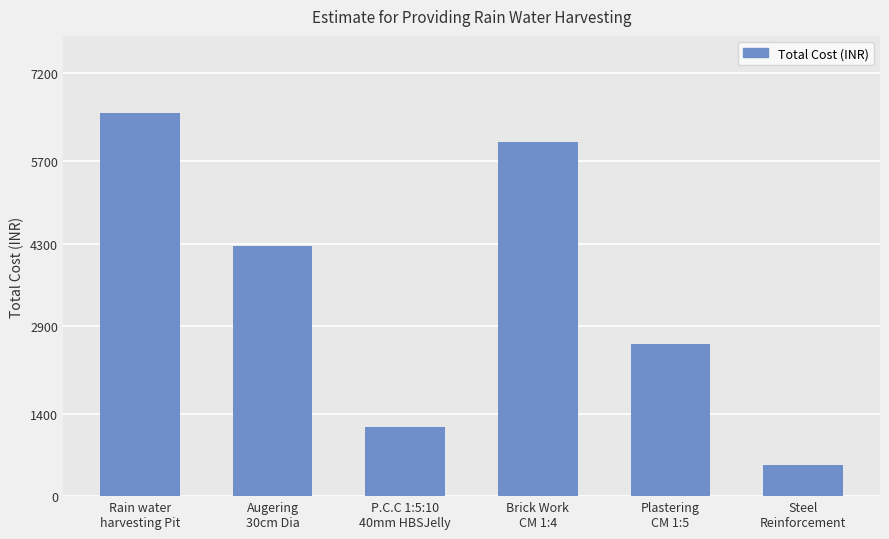

What is the change in value from Brick Work
CM 1:4 to Steel
Reinforcement?

-5504.1